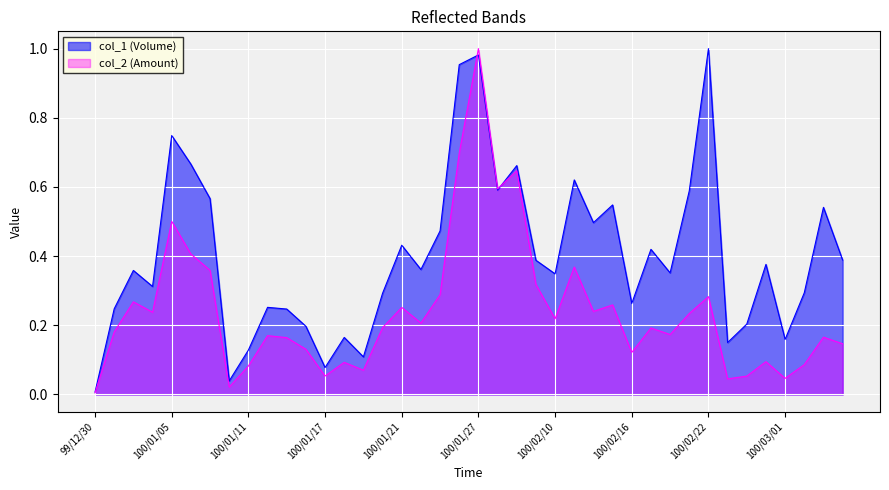

Reading left to right, extract all data points from this chart.

col_1 (Volume): 0.0	0.2	0.4	0.3	0.7	0.7	0.6	0.0	0.1	0.3	0.2	0.2	0.1	0.2	0.1	0.3	0.4	0.4	0.5	1.0	1.0	0.6	0.7	0.4	0.3	0.6	0.5	0.5	0.3	0.4	0.4	0.6	1.0	0.2	0.2	0.4	0.2	0.3	0.5	0.4
col_2 (Amount): 0.0	0.2	0.3	0.2	0.5	0.4	0.4	0.0	0.1	0.2	0.2	0.1	0.1	0.1	0.1	0.2	0.3	0.2	0.3	0.7	1.0	0.6	0.6	0.3	0.2	0.4	0.2	0.3	0.1	0.2	0.2	0.2	0.3	0.0	0.1	0.1	0.0	0.1	0.2	0.1